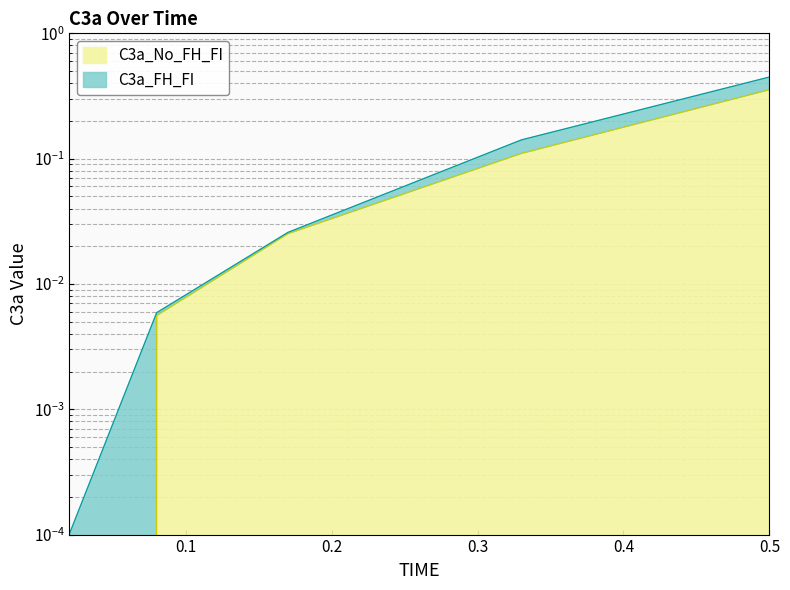

What is the maximum value shown in the chart?

0.4